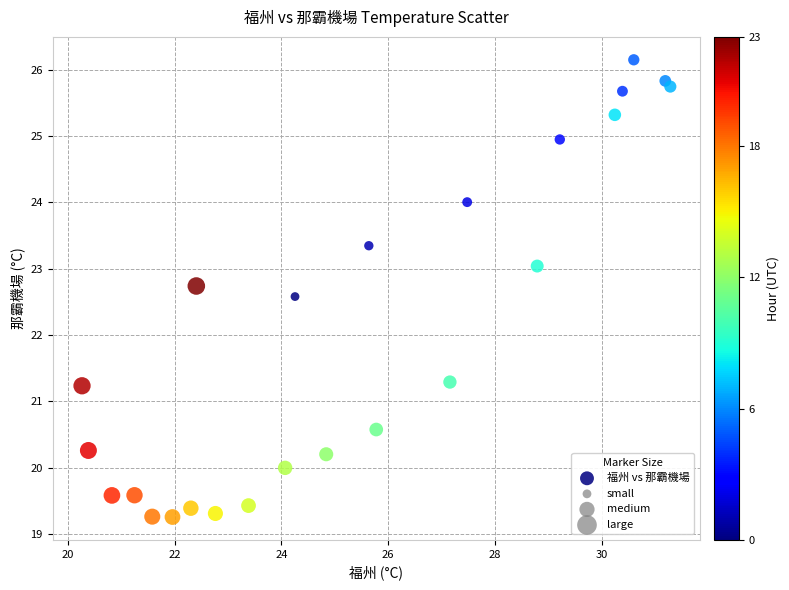

What is the range of X values (max minus min)?

11.0